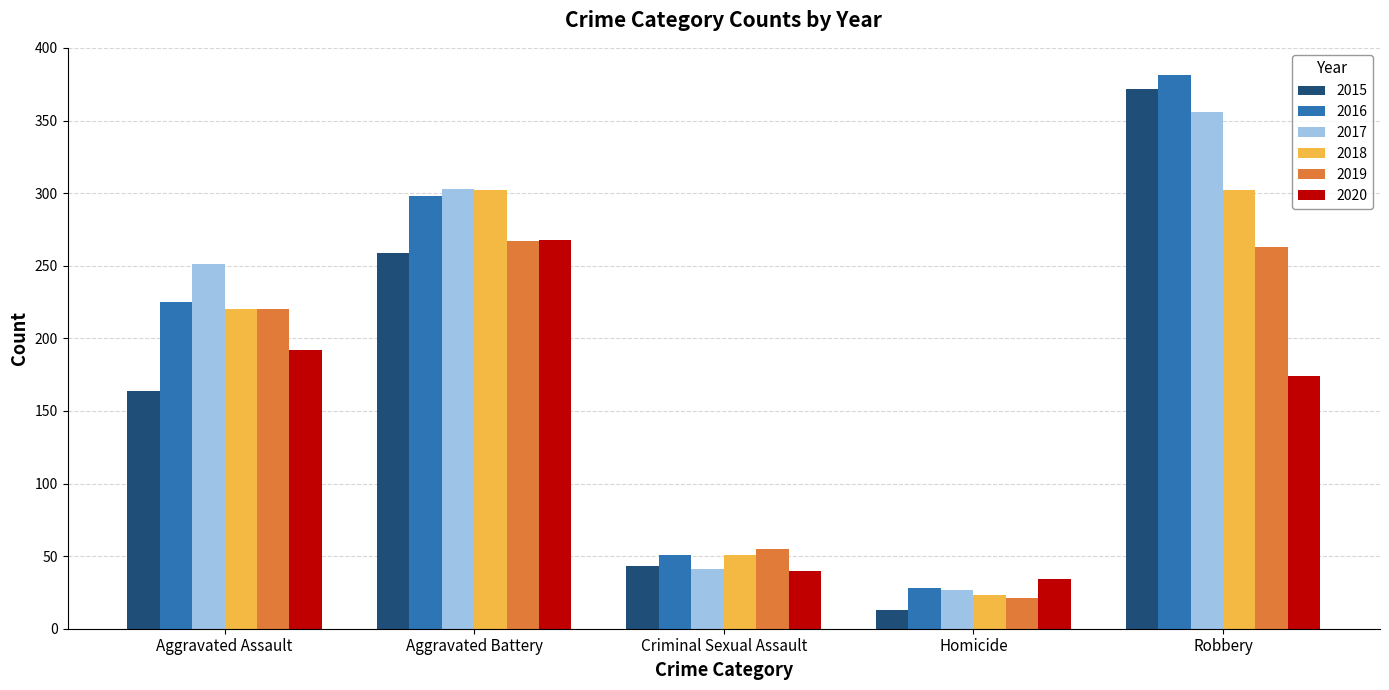

What is the value of the 2020 bar at the 1st from the left?

192